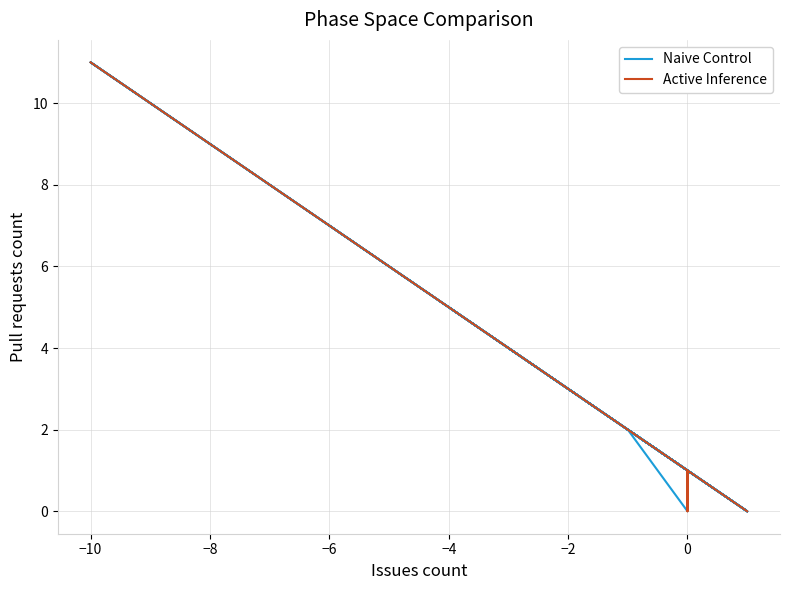

True or false: Naive Control has a value of 1 at 0.

False